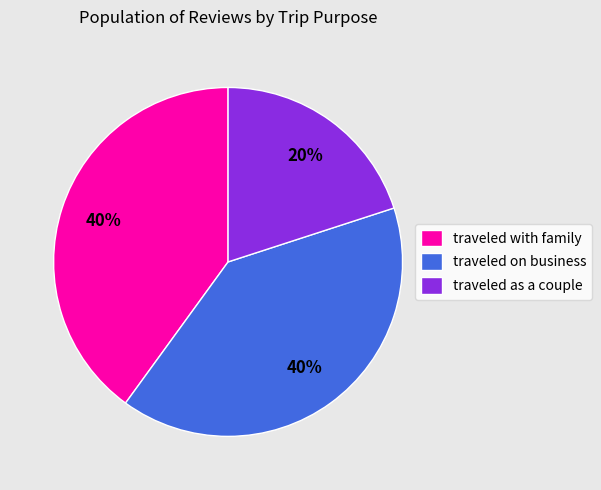

Combined, do traveled on business and traveled as a couple account for over 50%?

Yes